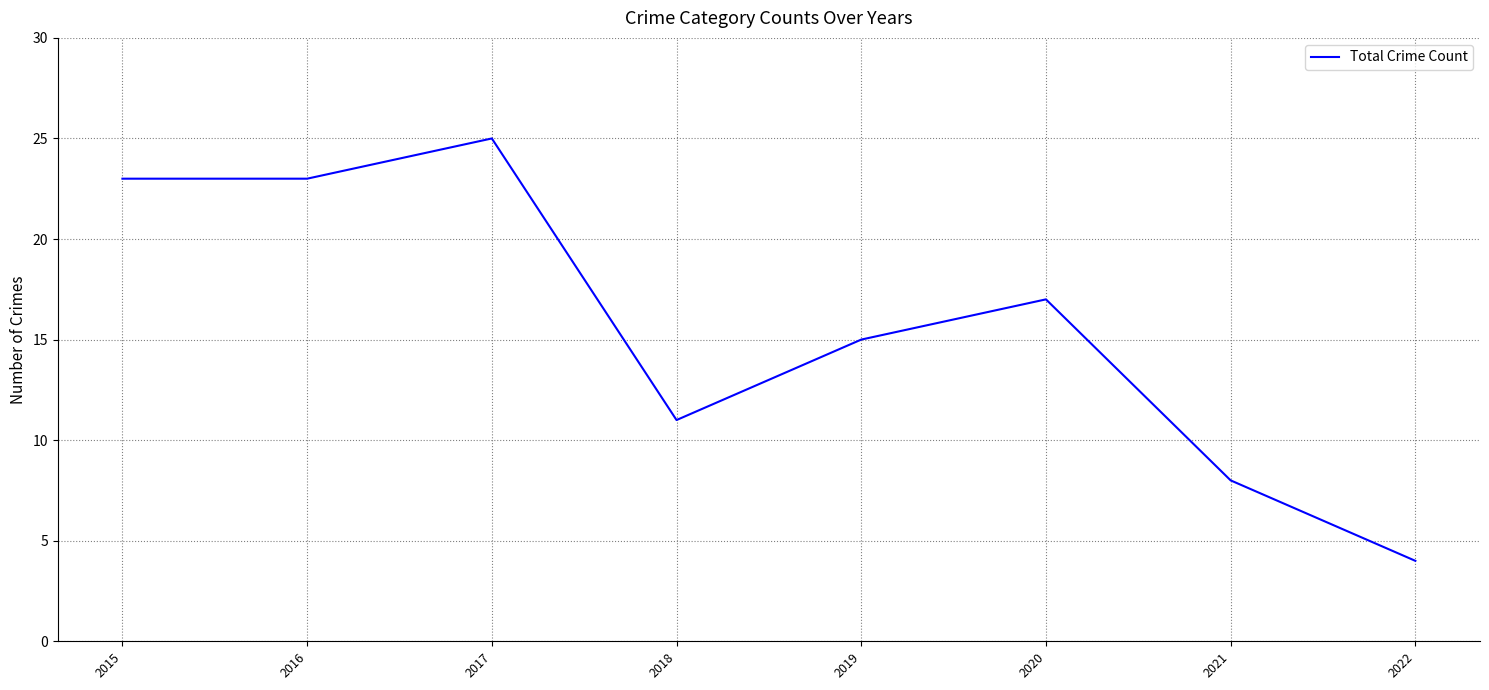

Between 2020 and 2015, which is larger?

2015